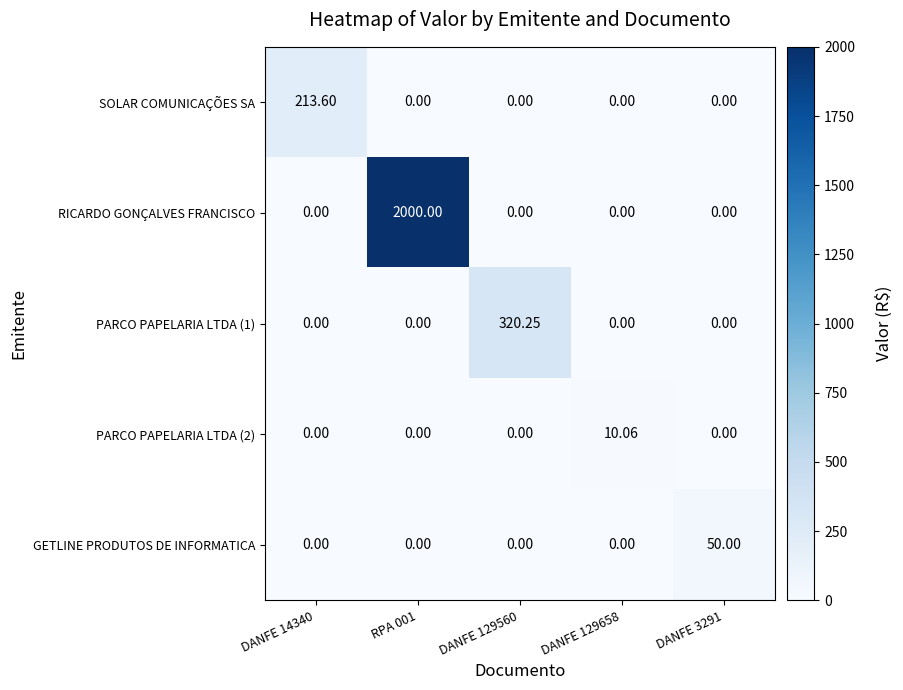

Which series has the largest total across all categories?

RICARDO GONÇALVES FRANCISCO